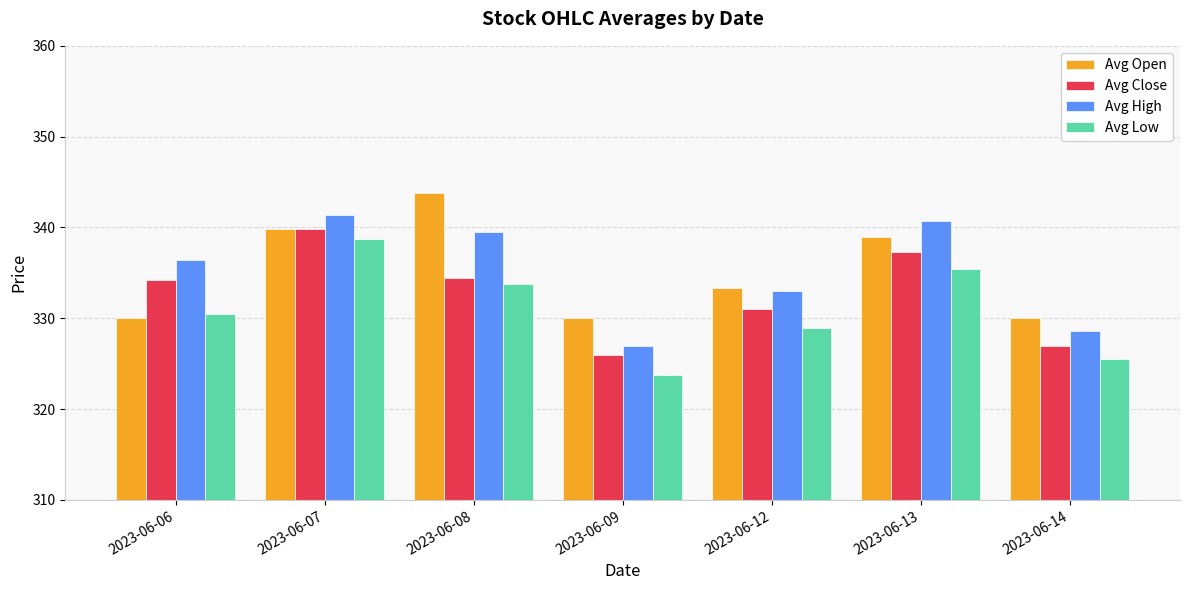

What is the difference between the maximum and minimum values in the Avg Open series?

13.8